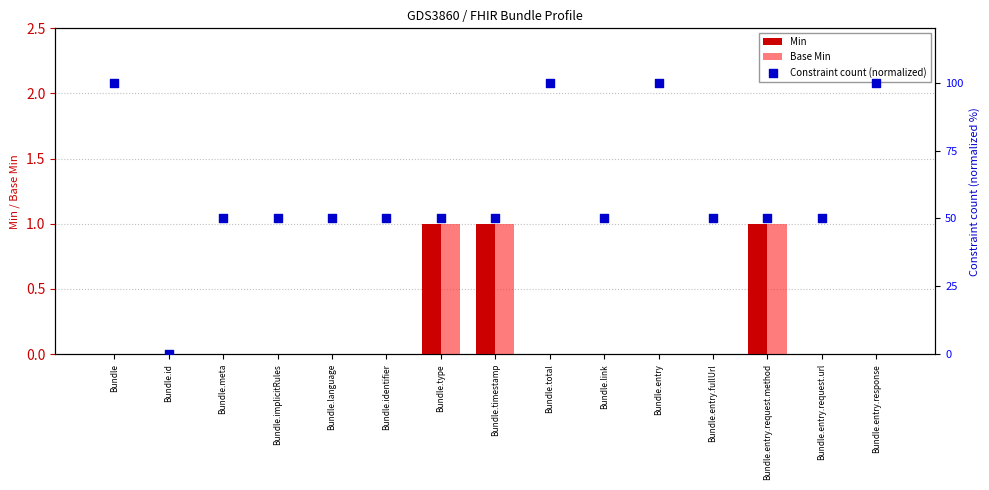

Which series has the largest total across all categories?

Constraint count (normalized)